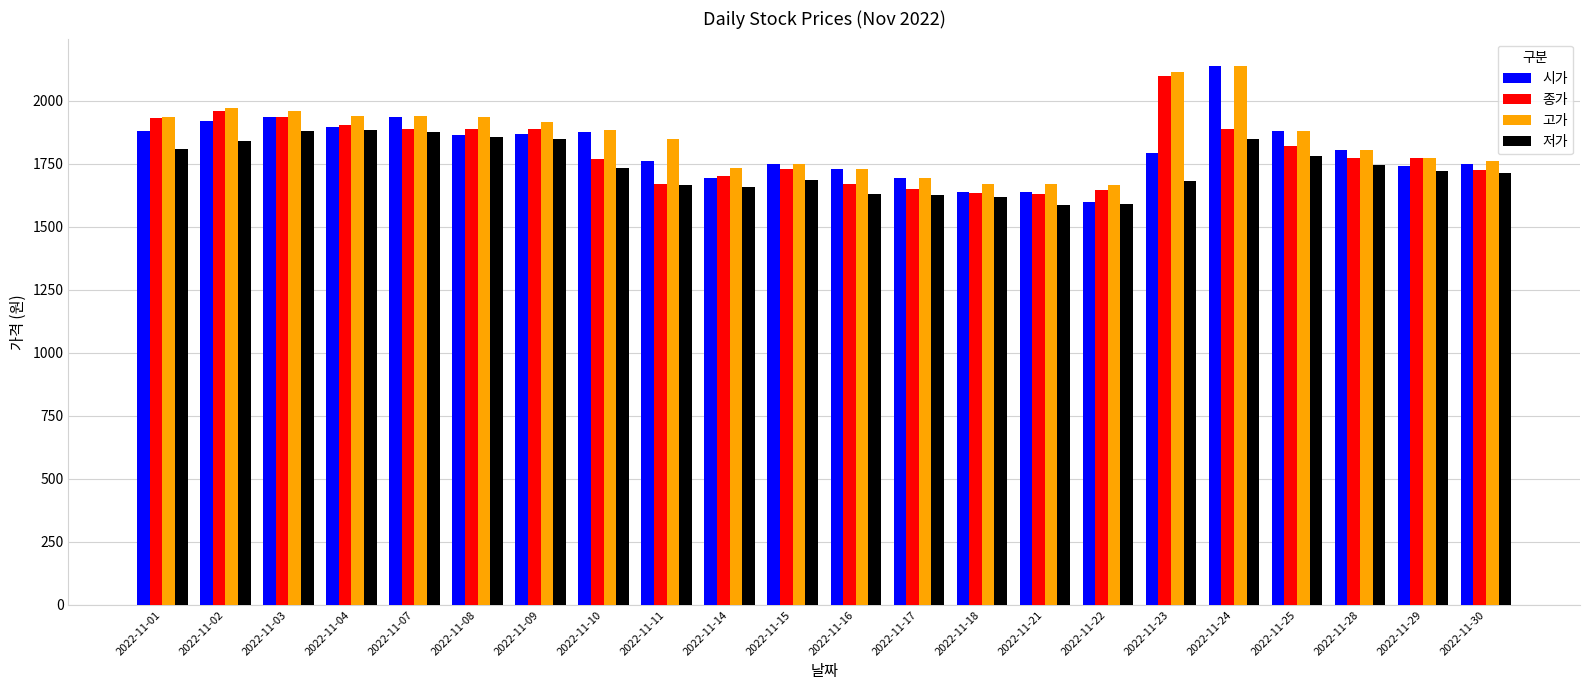

At how many categories does at least one series exceed 2055?

2